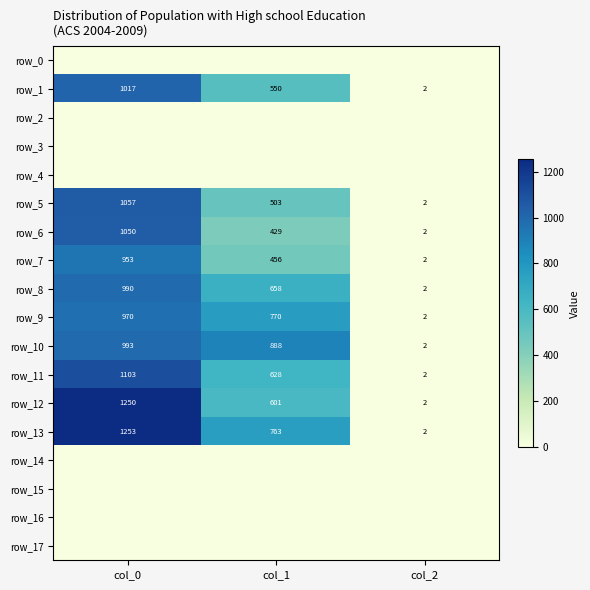

At how many categories does at least one series exceed 1015?

1